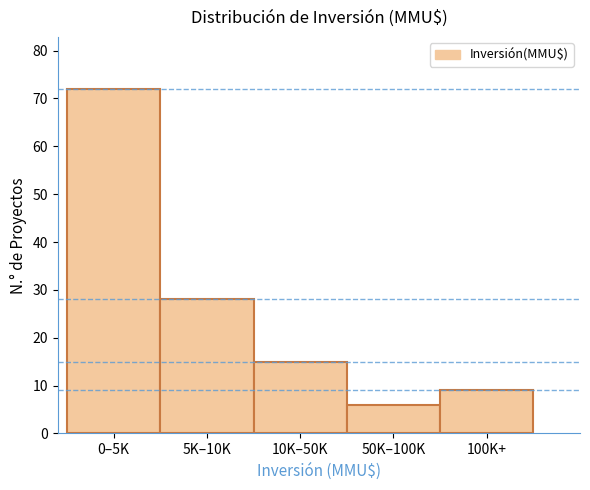

Reading left to right, what are all the values shown in this chart?

72	28	15	6	9